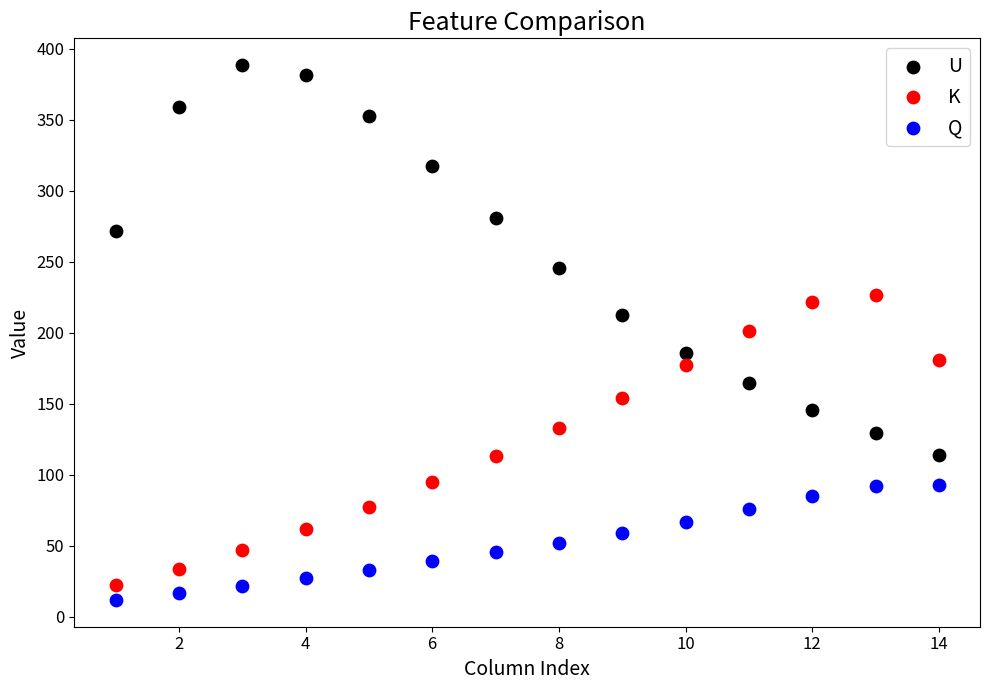

In the U series, what Y value is closest to 251?

245.4